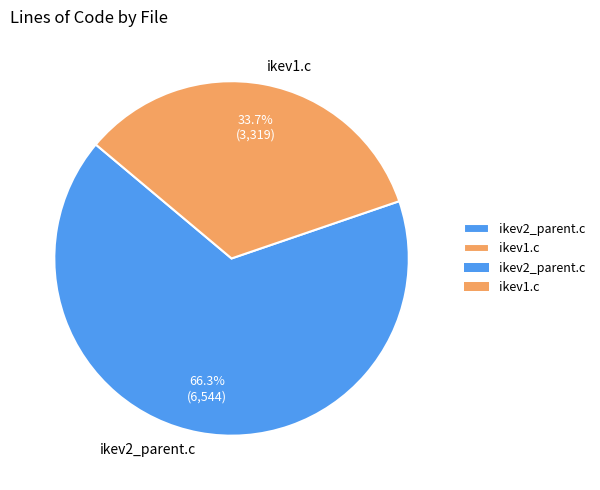

What is the majority slice?

ikev2_parent.c